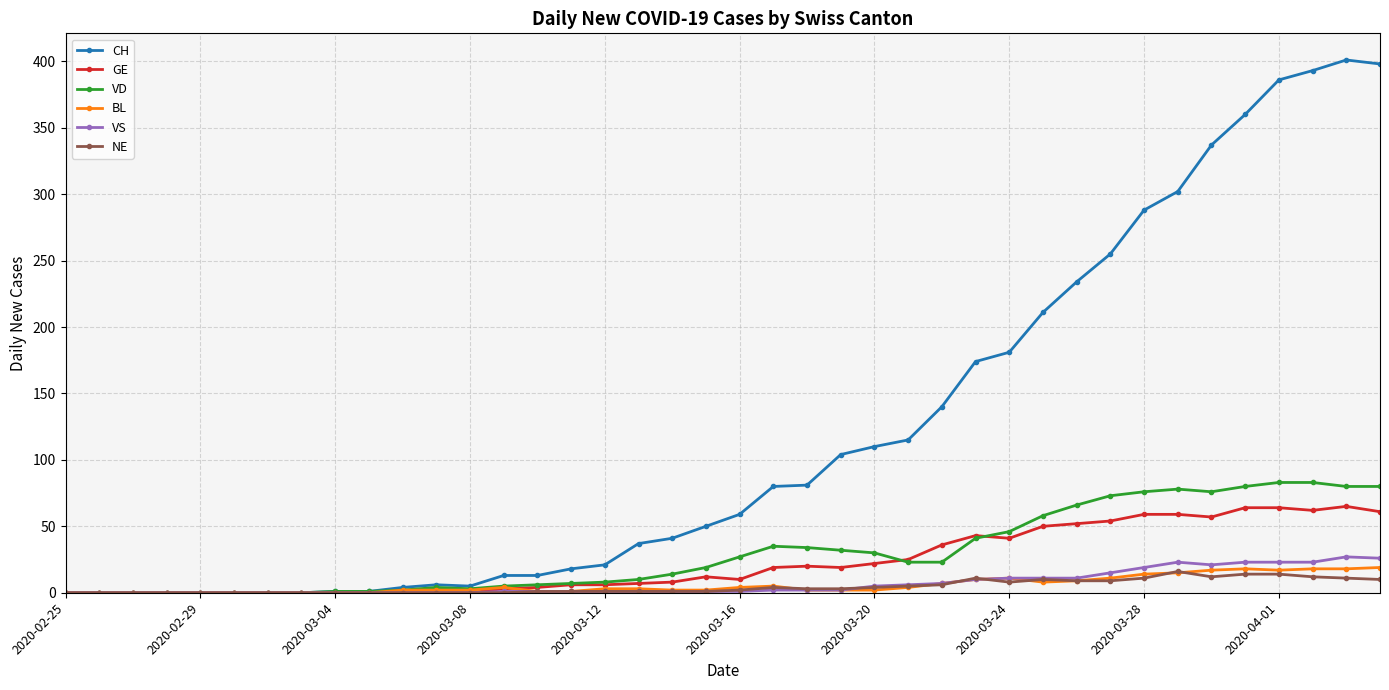

Which series has the widest spread of values?

CH